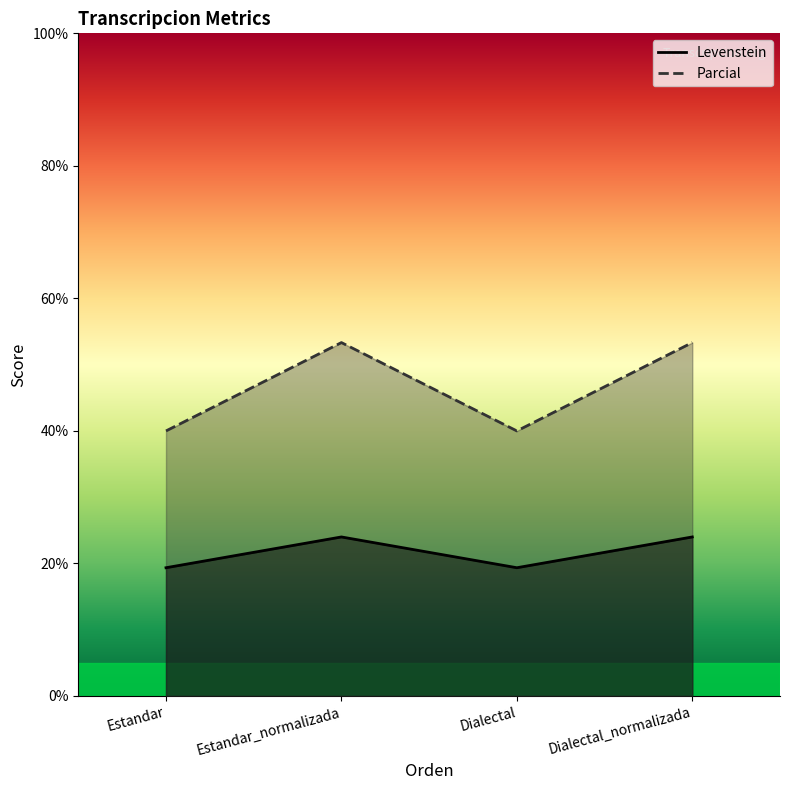

True or false: Parcial has more than 0 points higher than both neighbors.

True